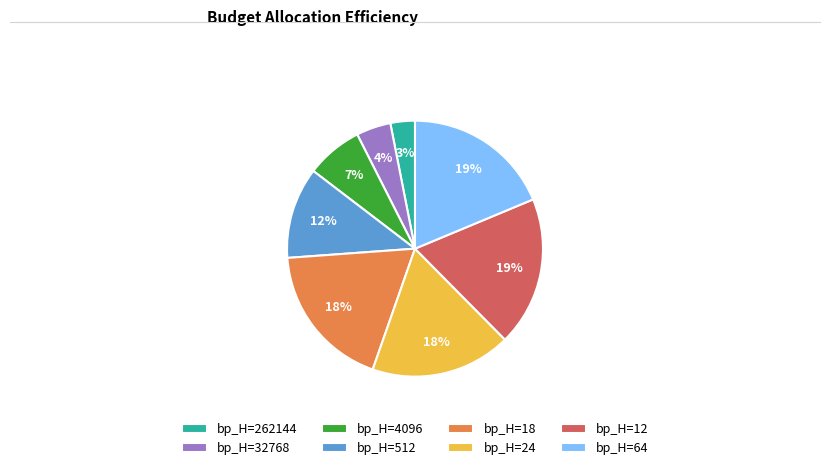

How many segments does this pie chart have?

8